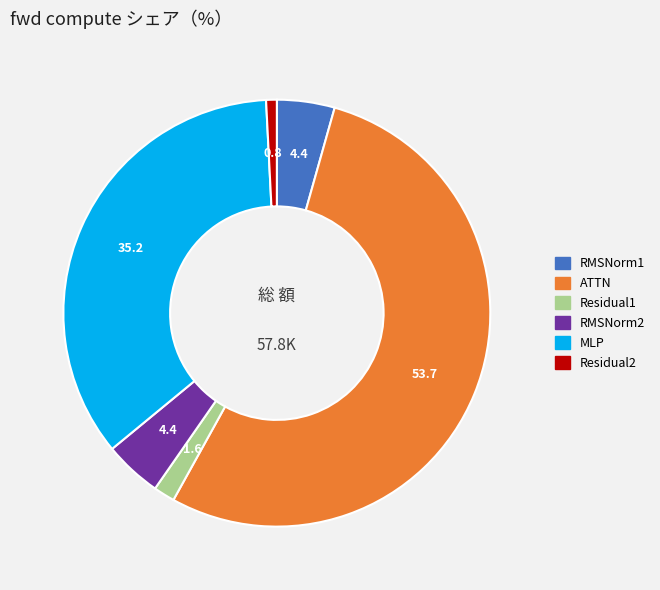

Combined, do ATTN and MLP account for over 50%?

Yes